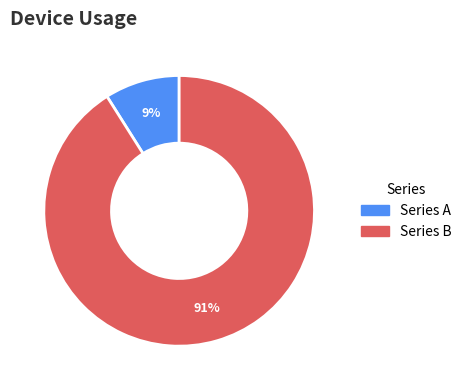

What is the smallest slice in the pie chart?

Series A